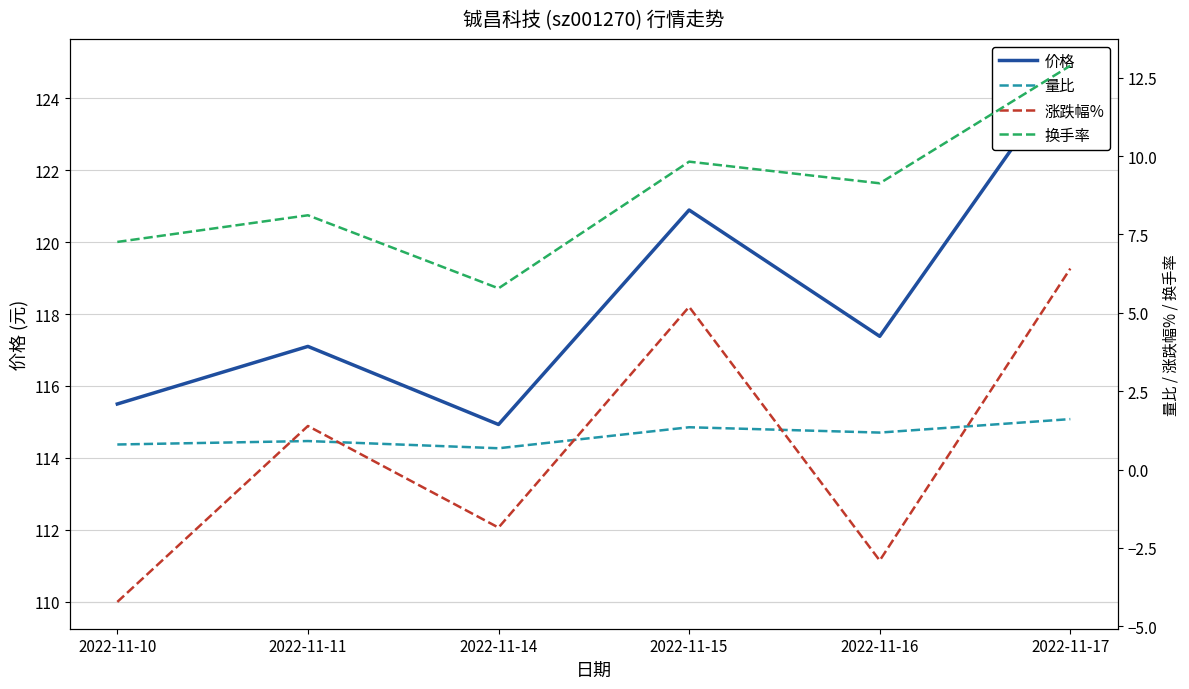

What is the minimum value shown in the chart?

-4.2